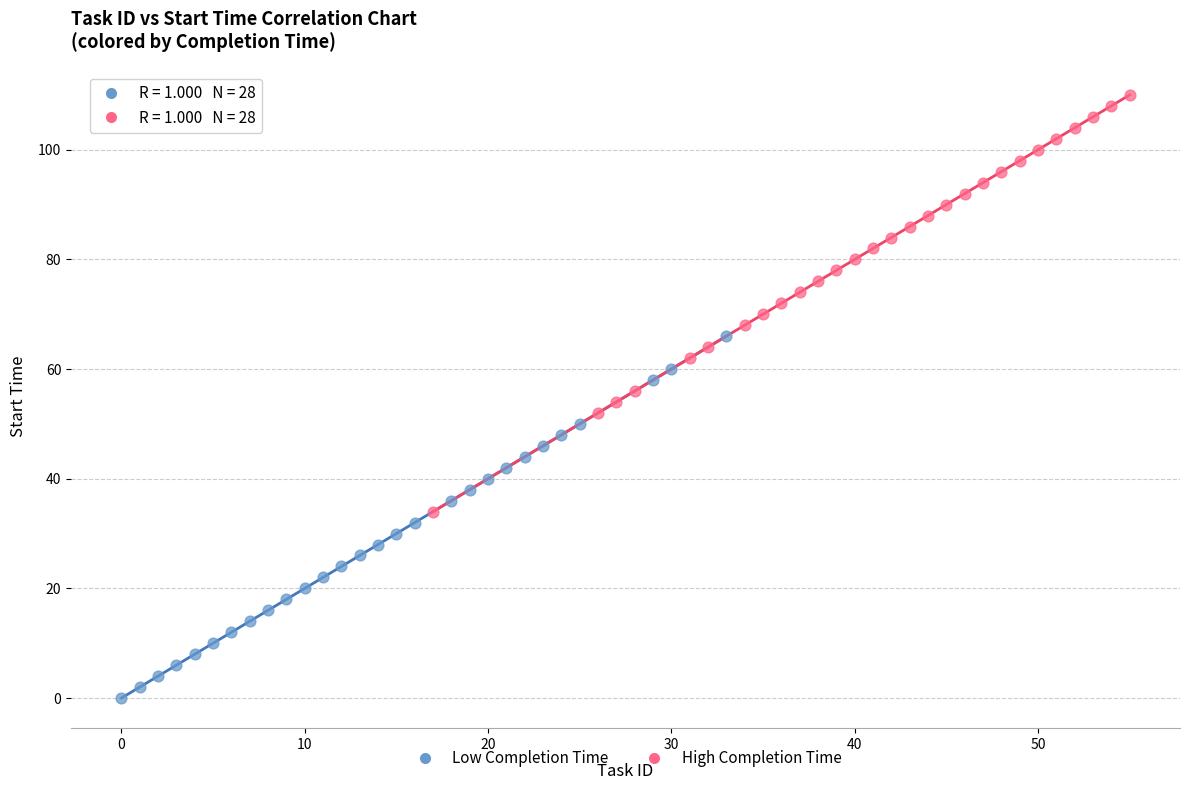

Which series has the widest spread of Y values?

High Completion Time